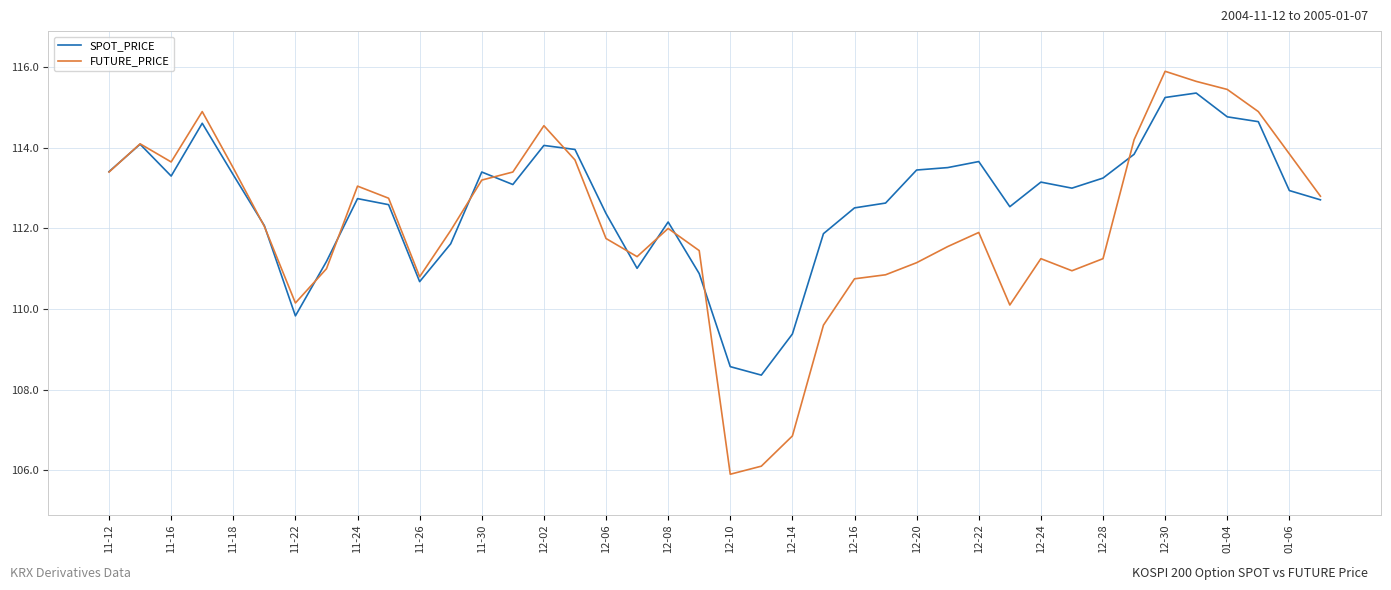

Rank the series by their maximum value, from lowest to highest.

SPOT_PRICE, FUTURE_PRICE